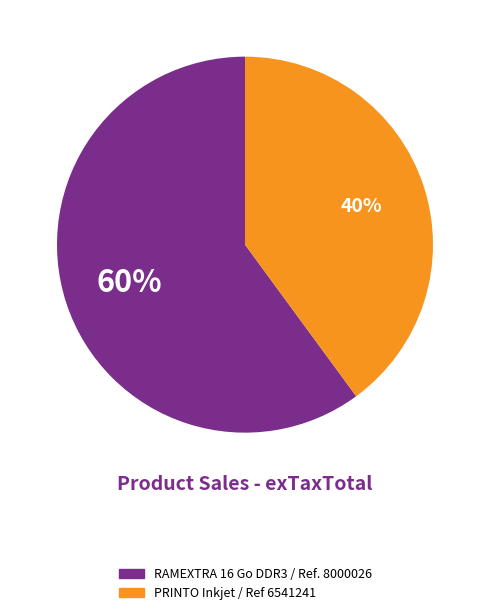

To the nearest percent, what is the combined percentage of RAMEXTRA 16 Go DDR3 / Ref. 8000026 and PRINTO Inkjet / Ref 6541241?

100%